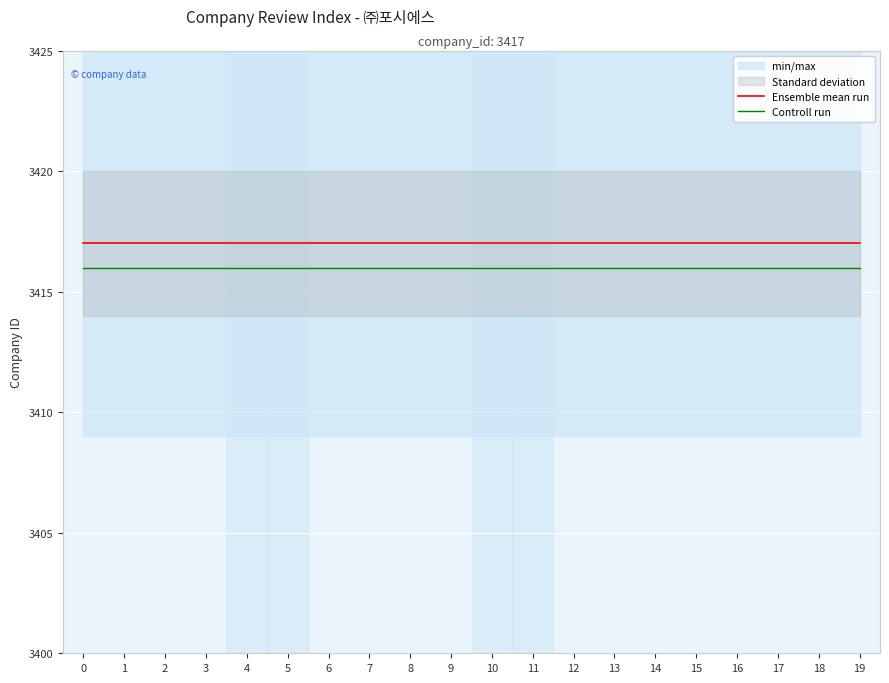

What is the average value of the Controll run series?

3416